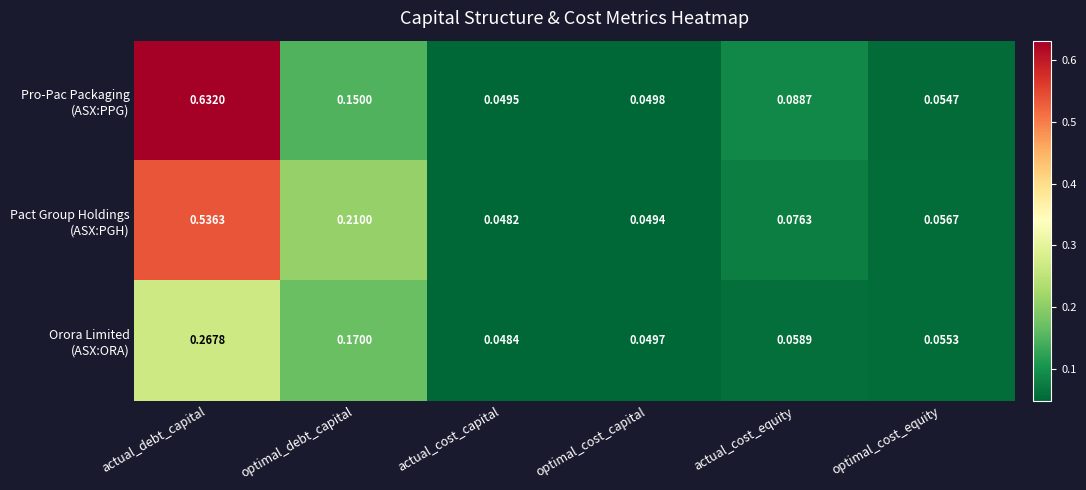

Which category has the highest value across all series?

actual_debt_capital